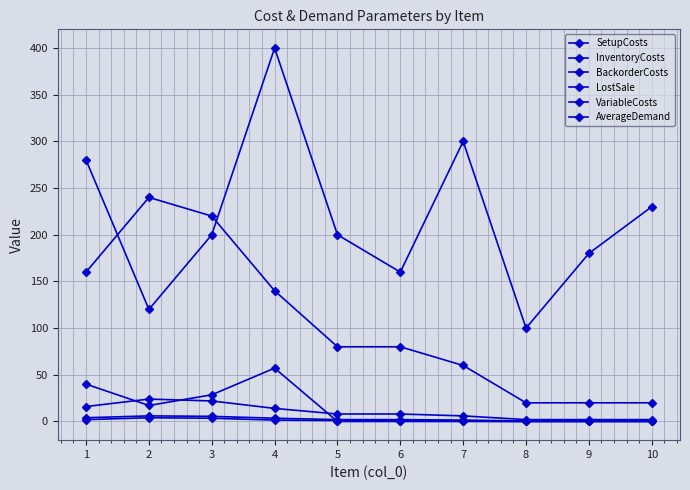

Reading left to right, list all the values displayed in this chart.

SetupCosts: 280.0	120.0	200.0	400.0	200.0	160.0	300.0	100.0	180.0	230.0
InventoryCosts: 4.0	6.0	5.5	3.5	2.0	2.0	1.5	0.5	0.5	0.5
BackorderCosts: 16.0	24.0	22.0	14.0	8.0	8.0	6.0	2.0	2.0	2.0
LostSale: 160.0	240.0	220.0	140.0	80.0	80.0	60.0	20.0	20.0	20.0
VariableCosts: 2.0	4.0	3.5	1.5	1.0	1.0	0.5	0.0	0.0	0.0
AverageDemand: 40.0	17.1	28.6	57.1	0.0	0.0	0.0	0.0	0.0	0.0